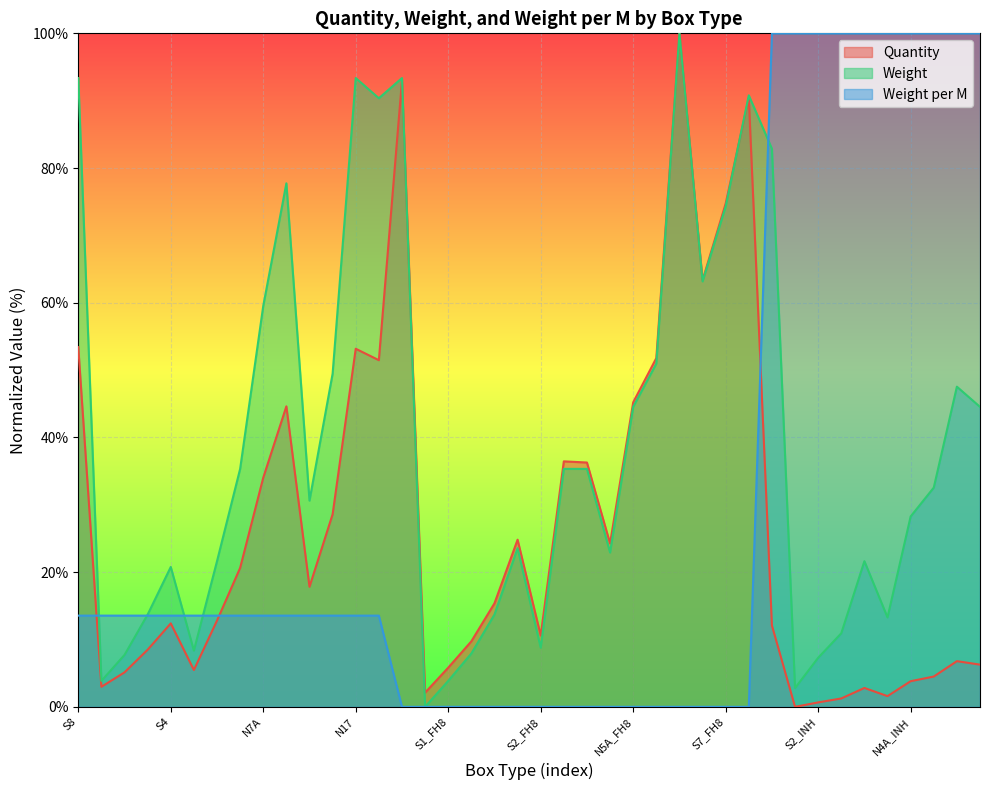

At how many categories does at least one series exceed 58?

20